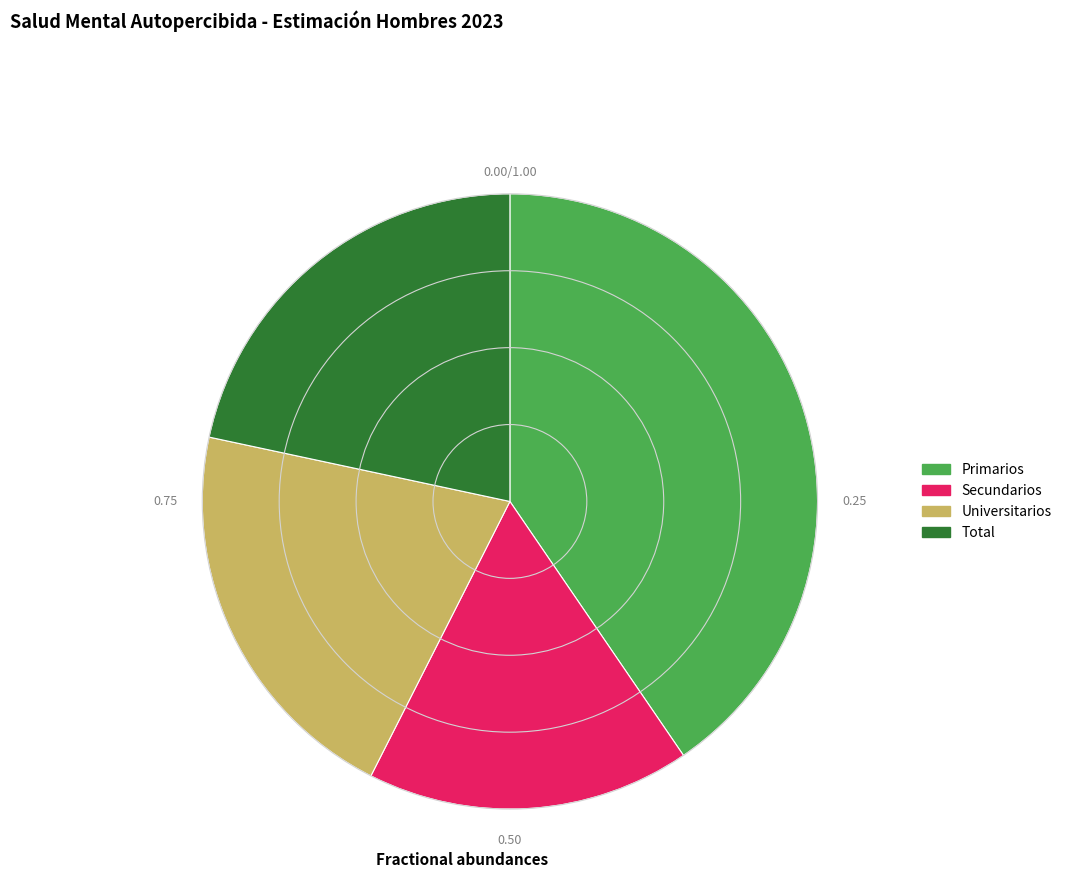

Do Universitarios and Secundarios together represent more than half of the pie?

No